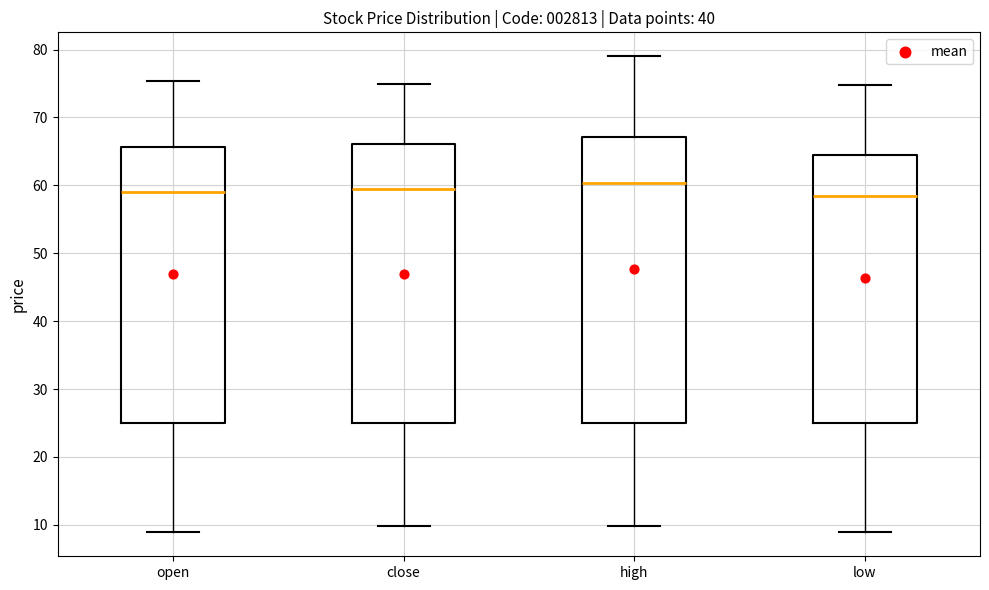

Reading left to right, read every box against the y-axis: the position of its median line, the range the box covers, and the ends of its whiskers. The values are not printed on the chart, so give them approximately, as read against the axis.

open: median 59, box 25 to 66, whiskers 9 to 75
close: median 59, box 25 to 66, whiskers 10 to 75
high: median 60, box 25 to 67, whiskers 10 to 79
low: median 59, box 25 to 65, whiskers 9 to 75